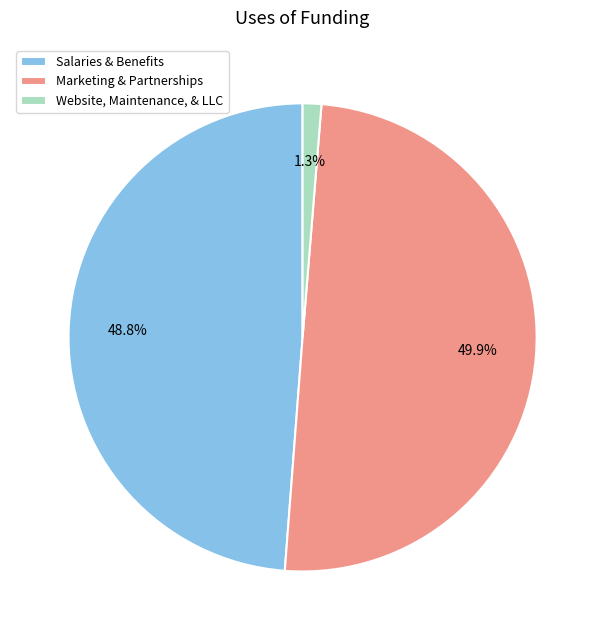

To the nearest percent, what is the difference between the Marketing & Partnerships and Website, Maintenance, & LLC slice percentages?

49%